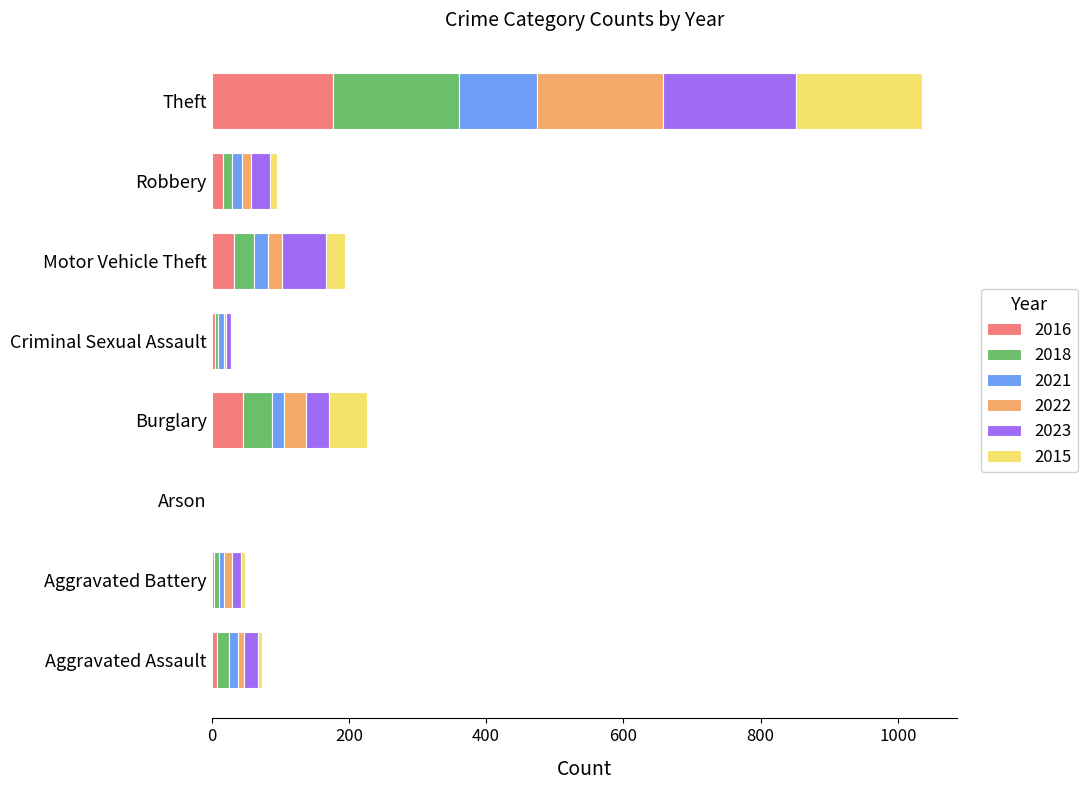

What is the total value across all series at Theft?

1035